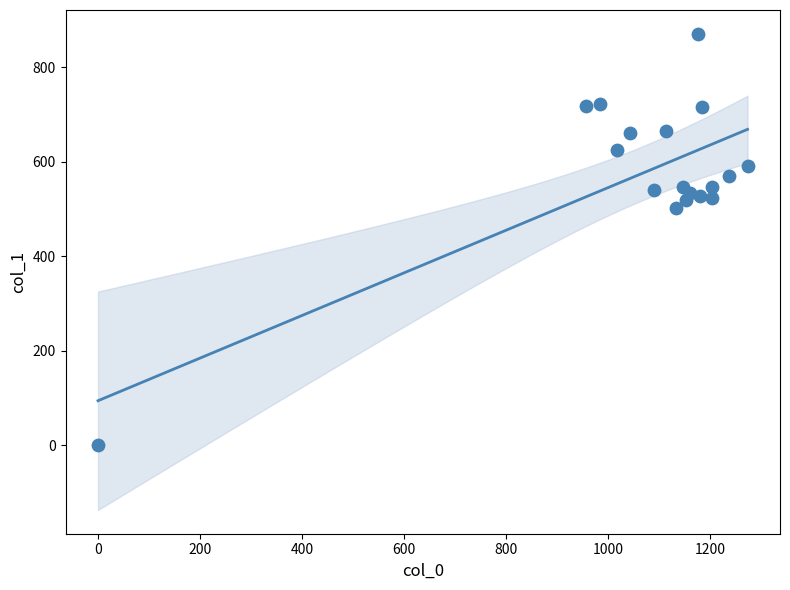

What Y value in the scatter plot is closest to 435?

502.9